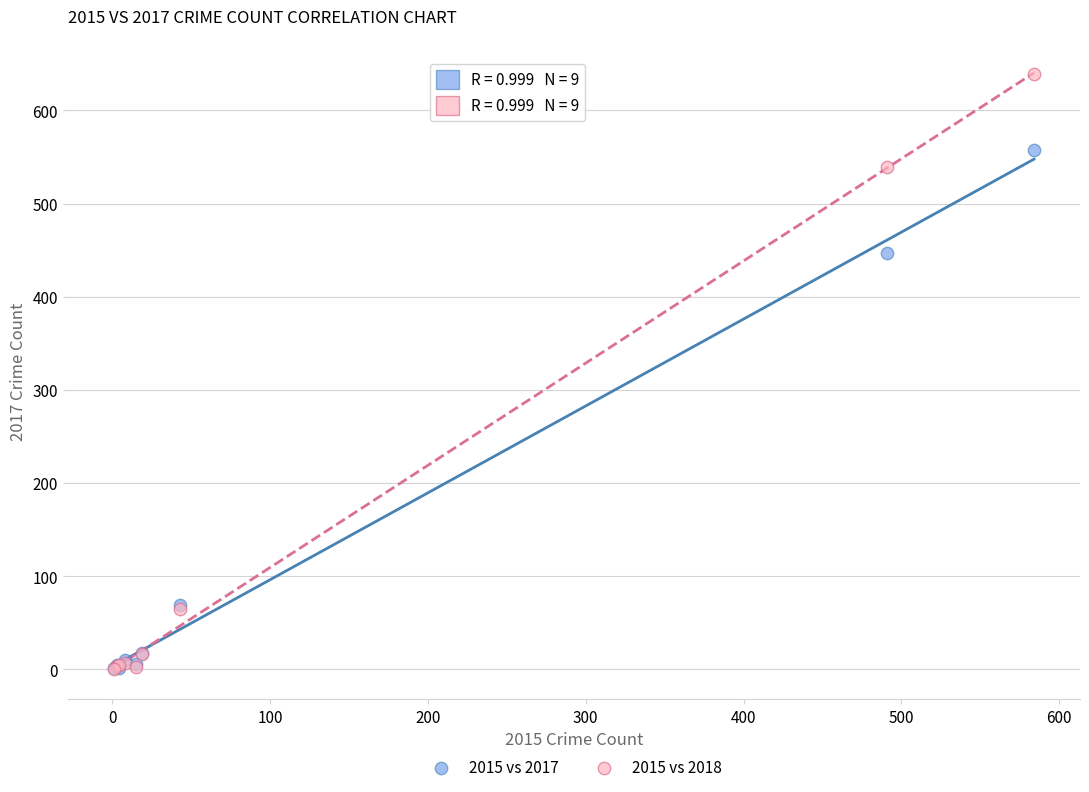

What are all the series names shown in the legend?

2015 vs 2017, 2015 vs 2018